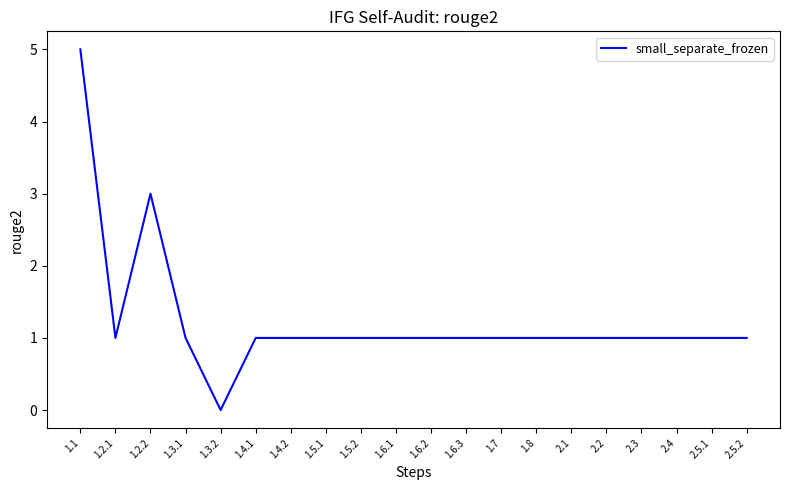

The value at 1.8 is 0. True or false?

False